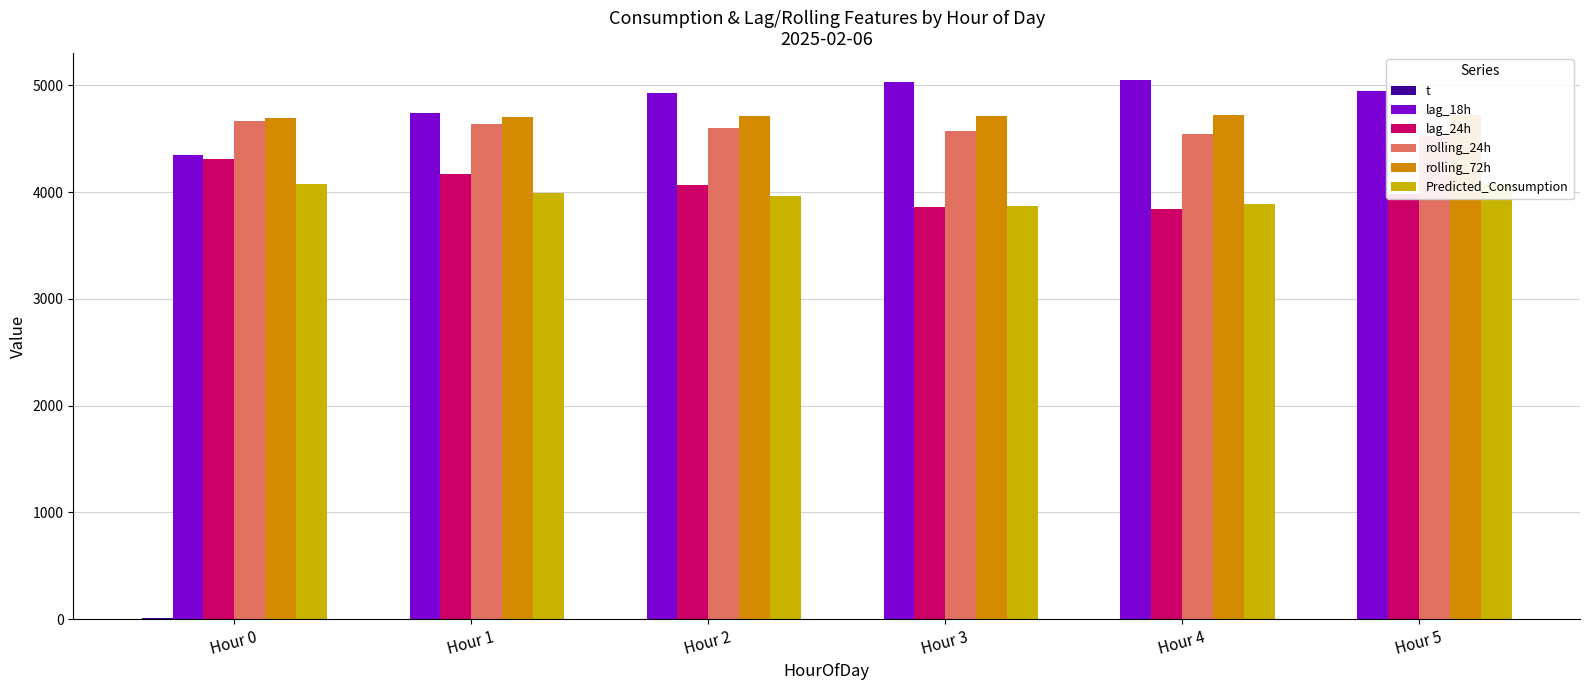

The rolling_24h series shows 4525.1 at Hour 5. True or false?

True